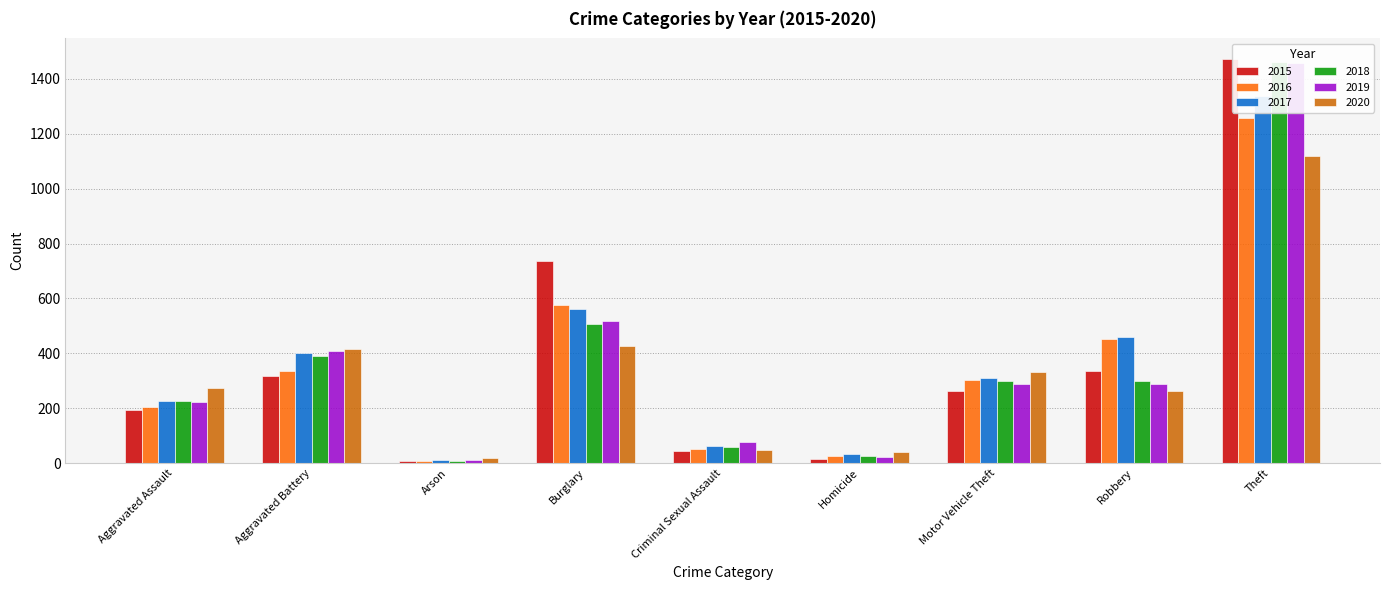

What position from the right is Criminal Sexual Assault?

5